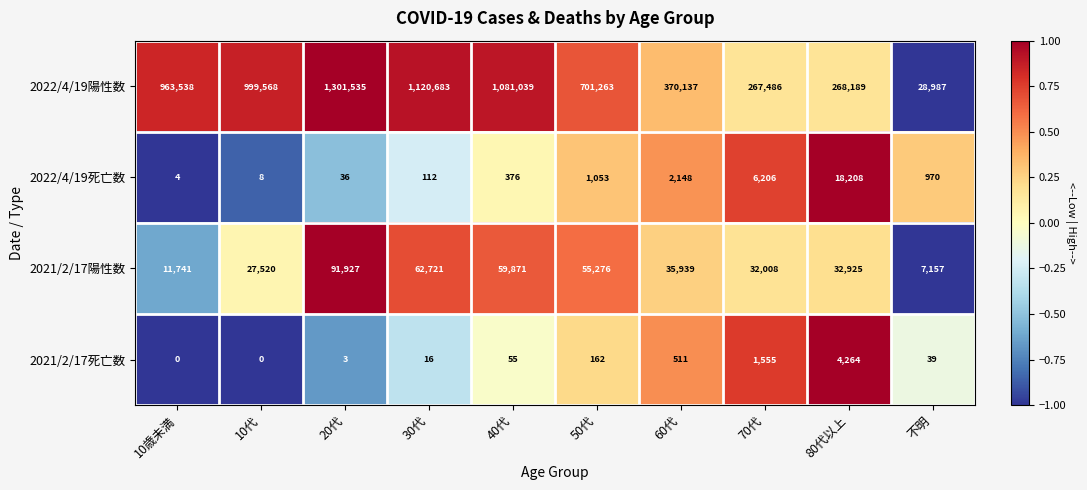

Which series has the largest total across all categories?

2022/4/19陽性数